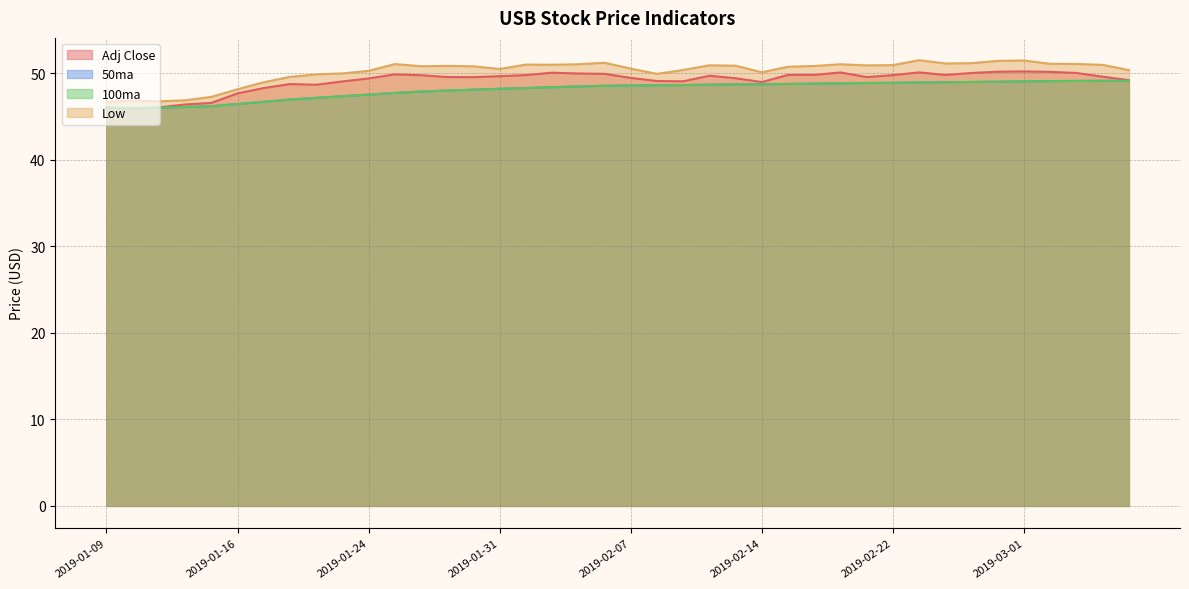

The Low series shows 50.9 at 2019-02-12. True or false?

True